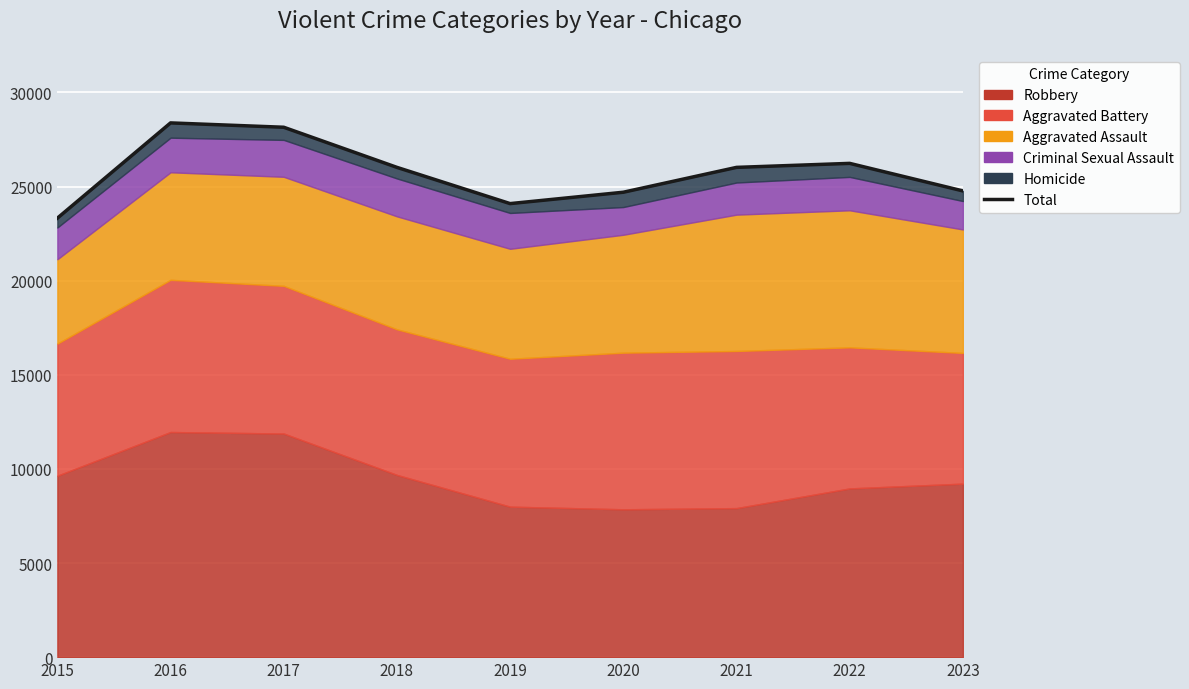

What is the sum of the values at 2018 and 2022?

52250